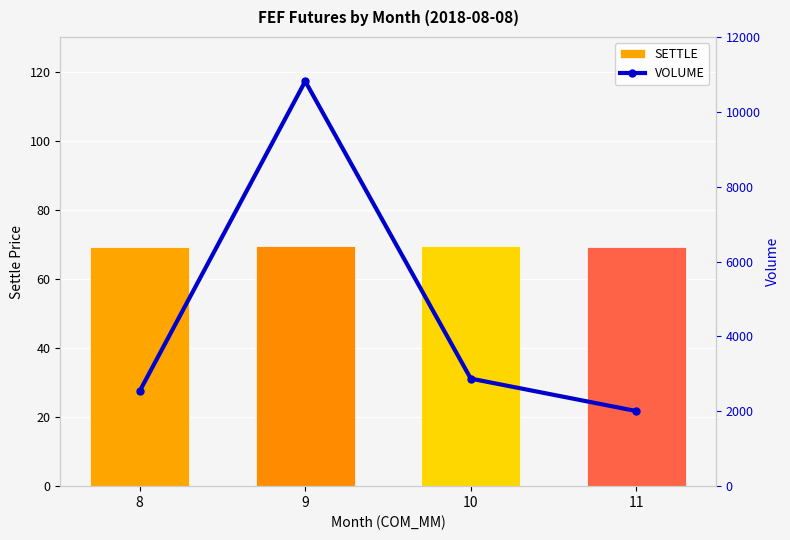

What is the value of the SETTLE bar at the 2nd from the left?

69.6